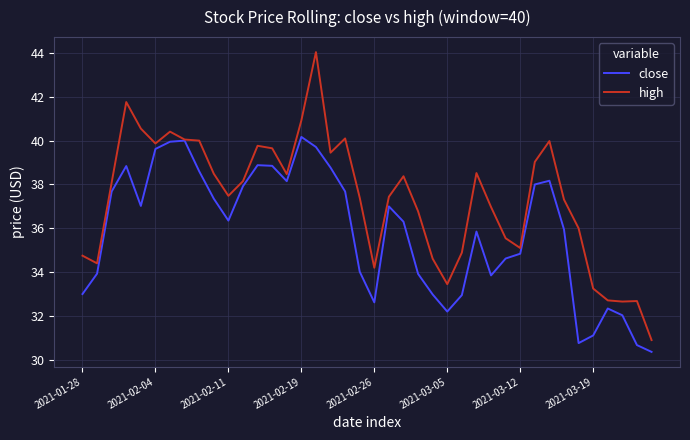

List the series in order of their peak value, highest first.

high, close